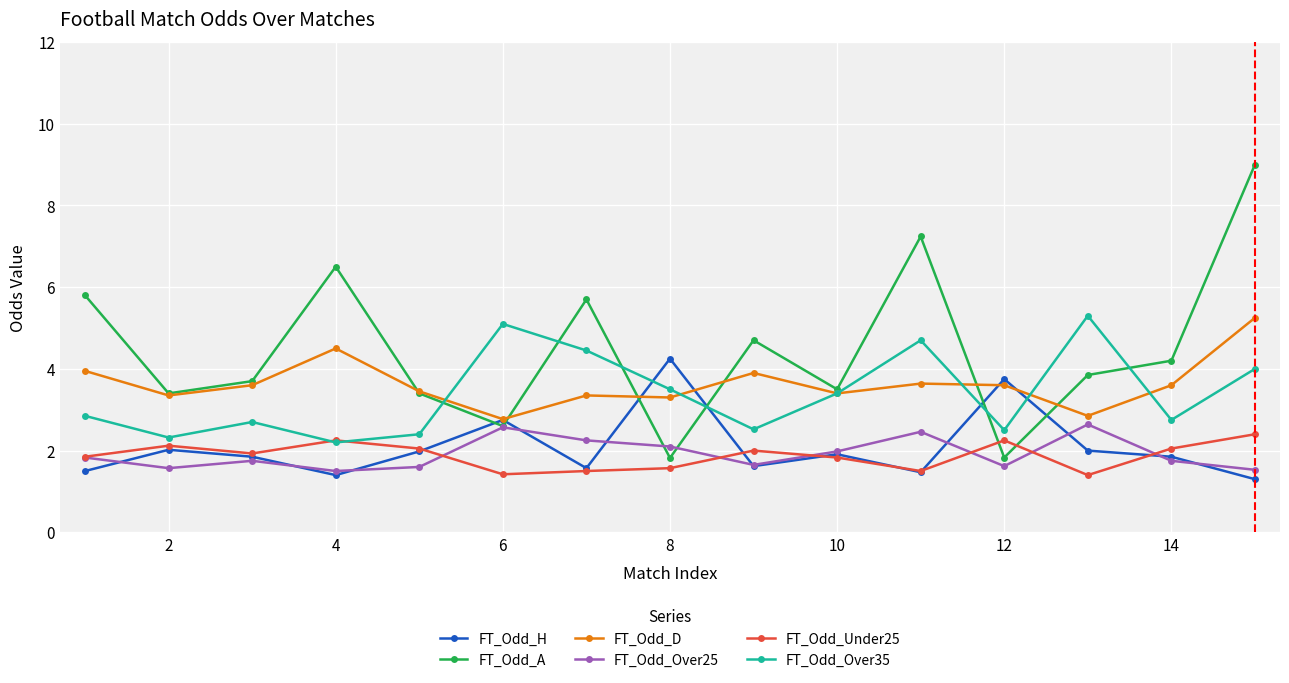

True or false: FT_Odd_Over35 and FT_Odd_Over25 cross at least once.

False